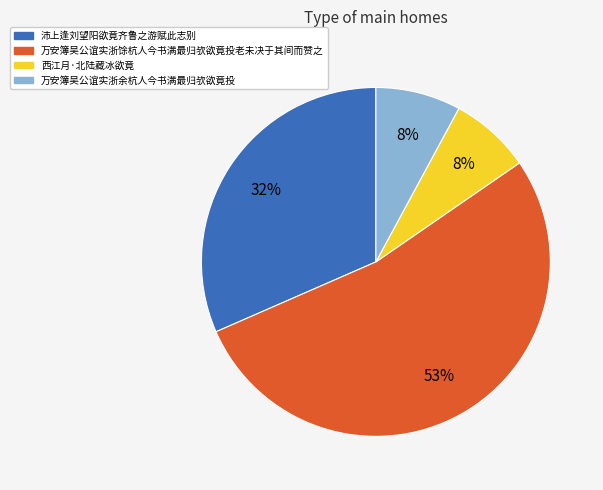

Which category accounts for the majority?

万安簿吴公谊实浙馀杭人今书满最归欤欲竟投老未决于其间而赞之